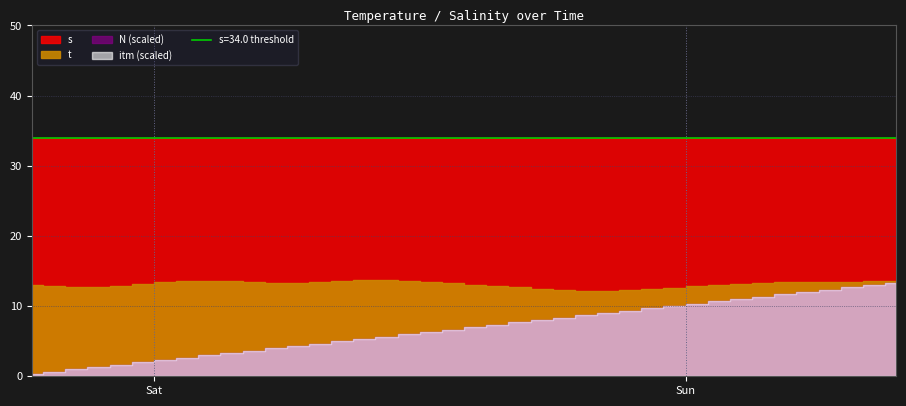

What position from the right is 2025-10-25 22:30:00?

12